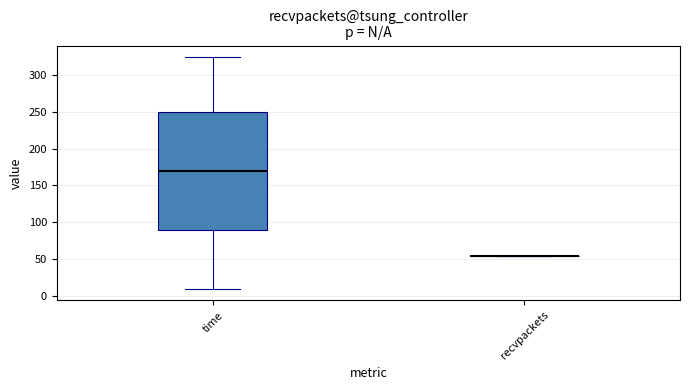

Comparing the boxes themselves (not the whiskers), which one is the tallest?

time